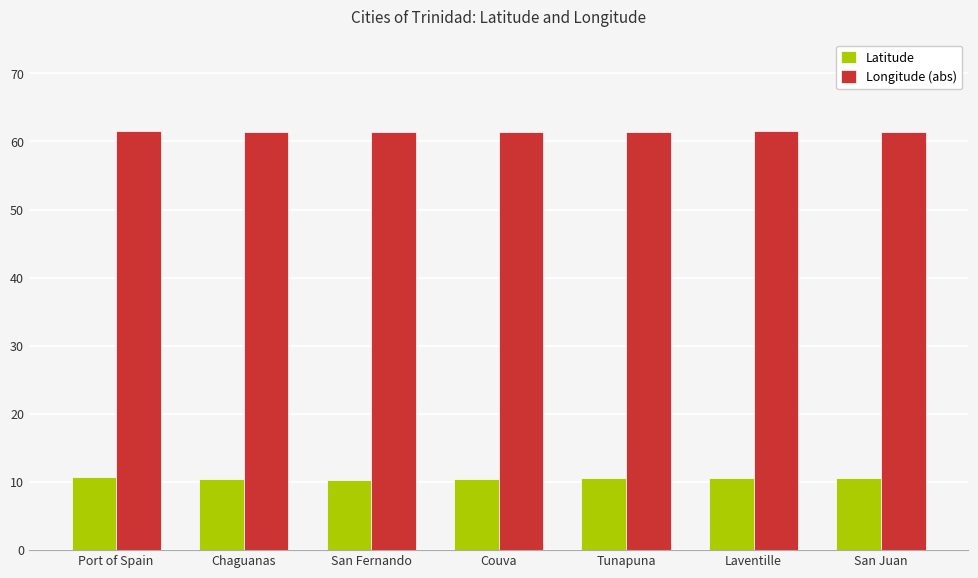

What is the label of the 3rd bar from the left?

San Fernando